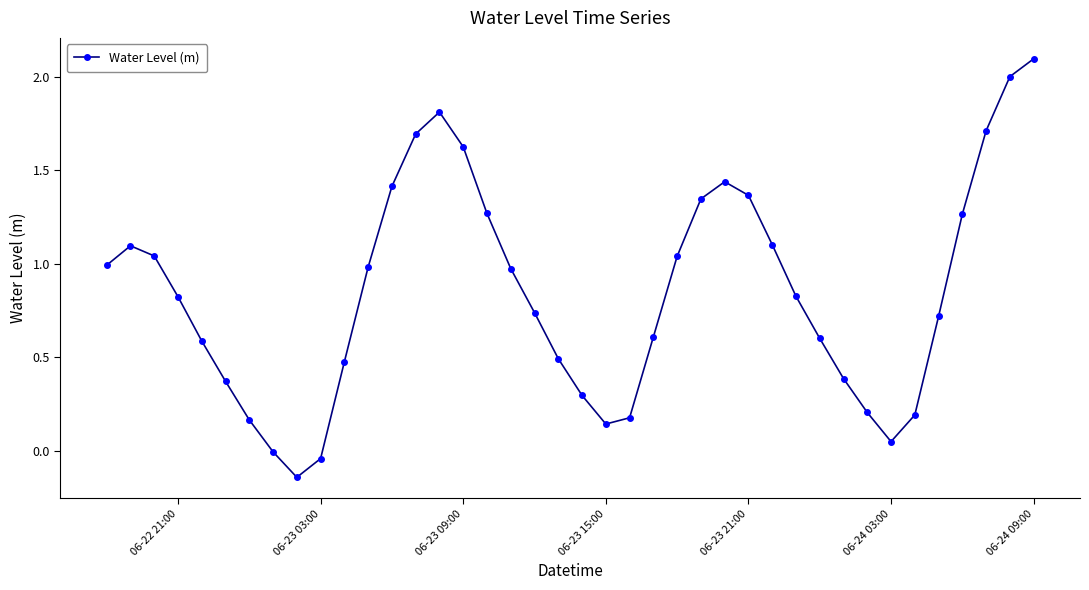

How many points are higher than both their immediate neighbors (excluding endpoints)?

3